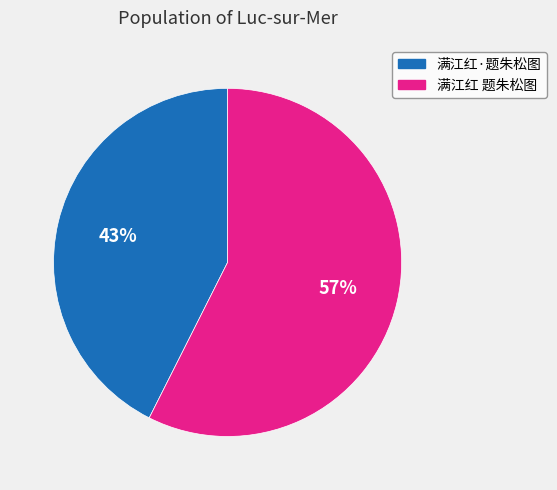

To the nearest percent, what is the combined percentage of 满江红·题朱松图 and 满江红 题朱松图?

100%